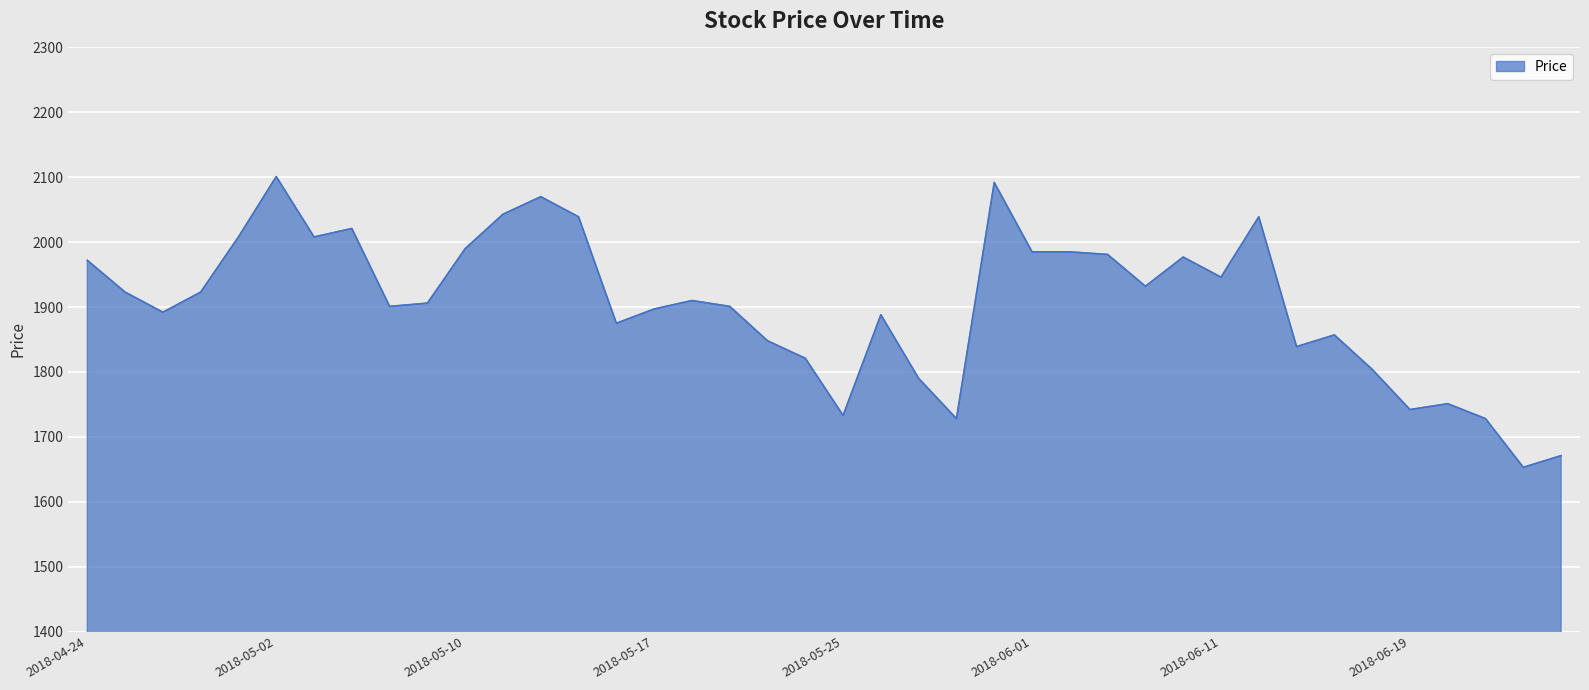

True or false: the data has more than 0 interior local peaks.

True